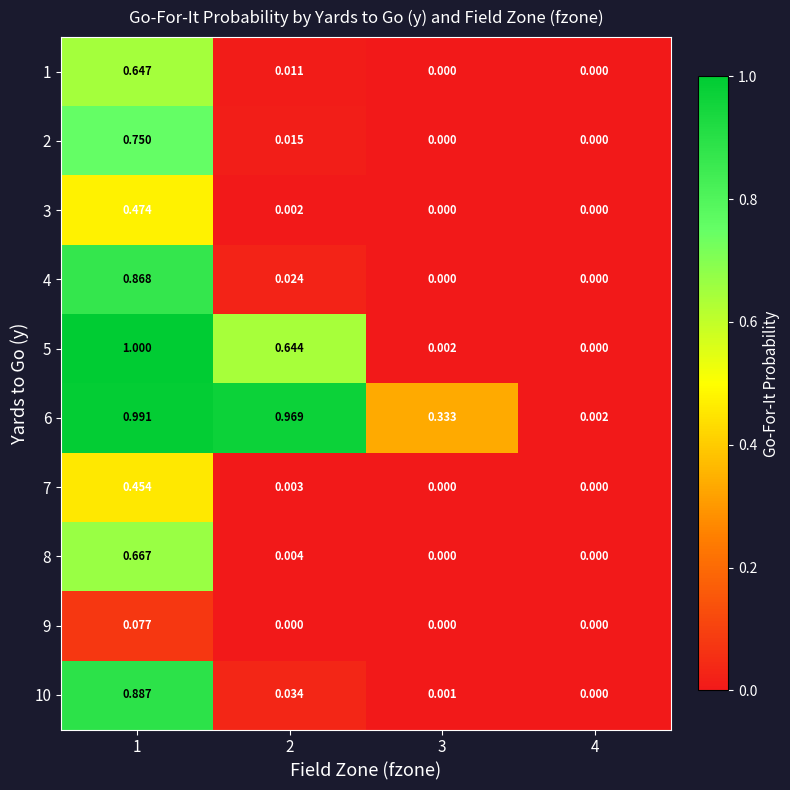

Is the value of 9 at 3 greater than the value of 6 at 4?

No